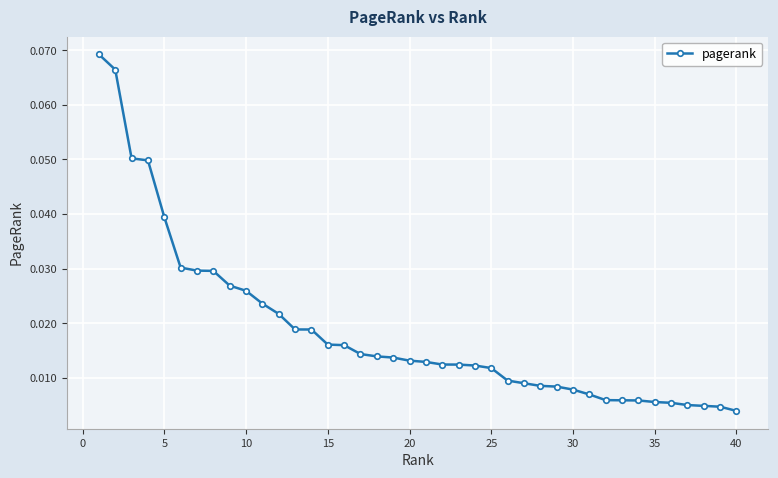

True or false: there are more than 1 points higher than both neighbors.

False